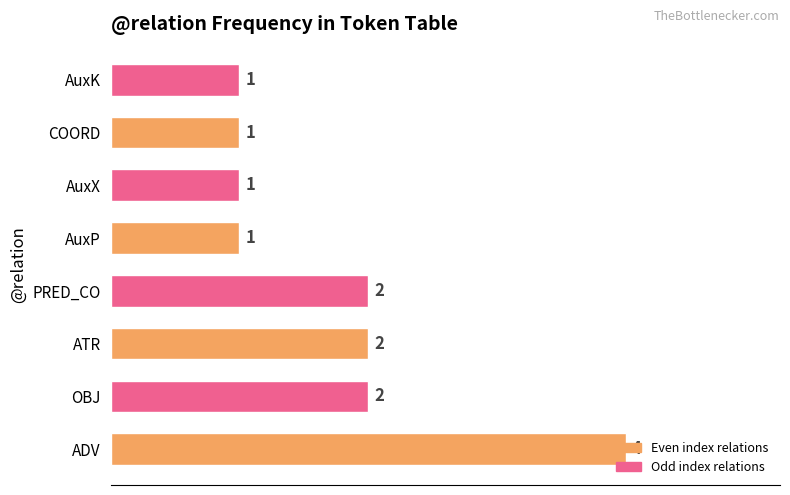

Count the values in the range 1 to 2.

7